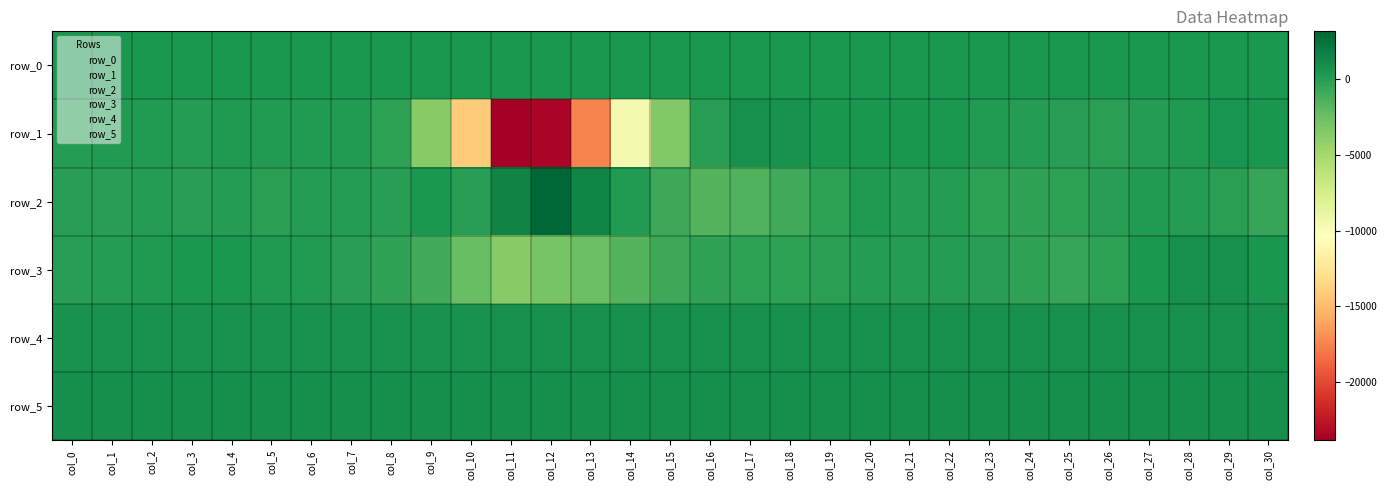

Rank the series at col_20 from lowest to highest value.

row_3, row_2, row_0, row_1, row_4, row_5